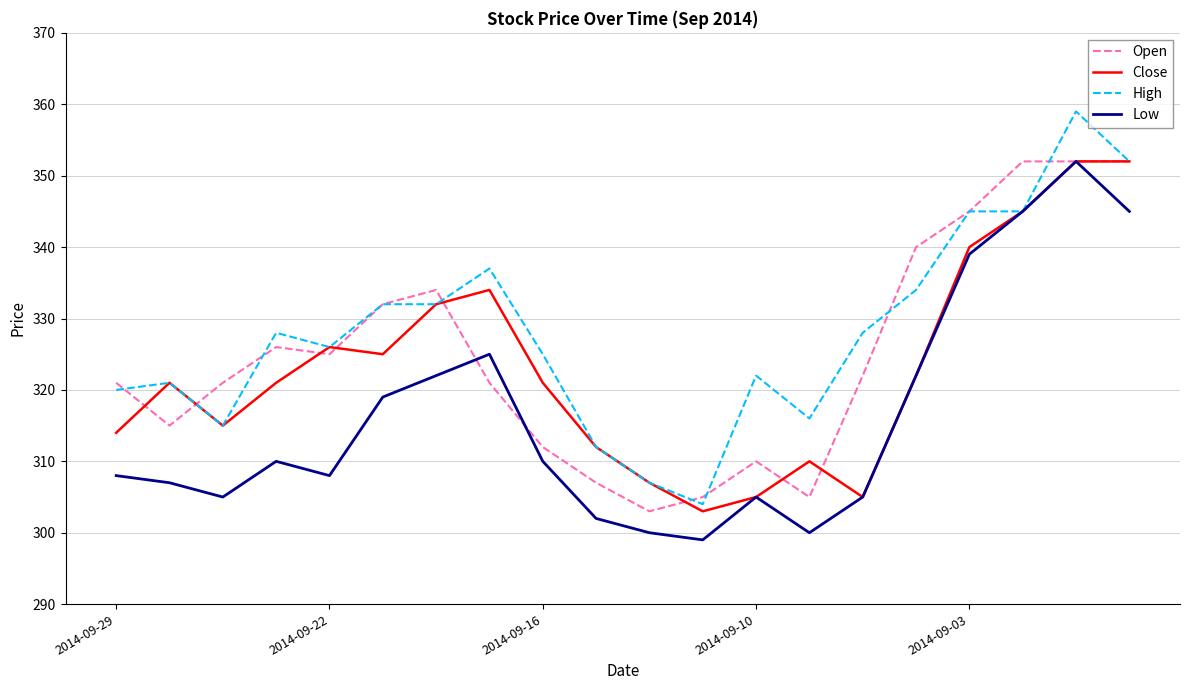

Which series has the widest spread of values?

High